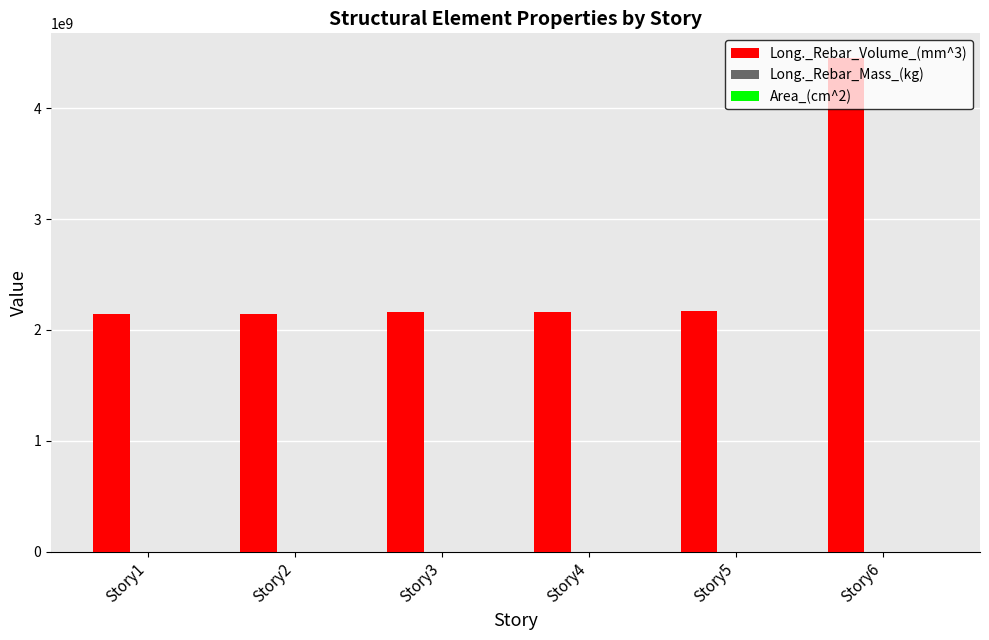

Which label corresponds to the largest value in the chart?

Story6